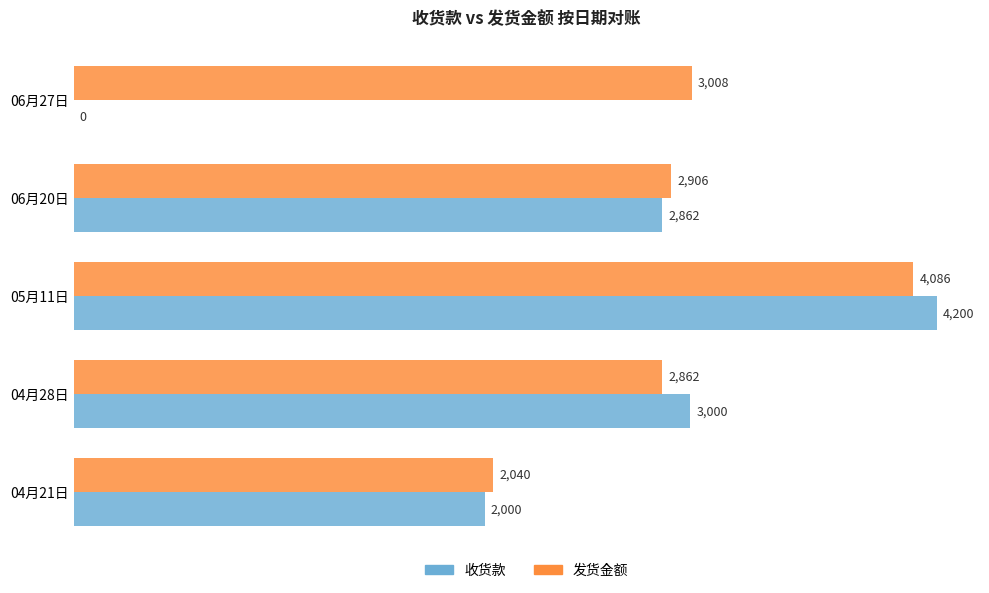

How many data points does each series have?

5